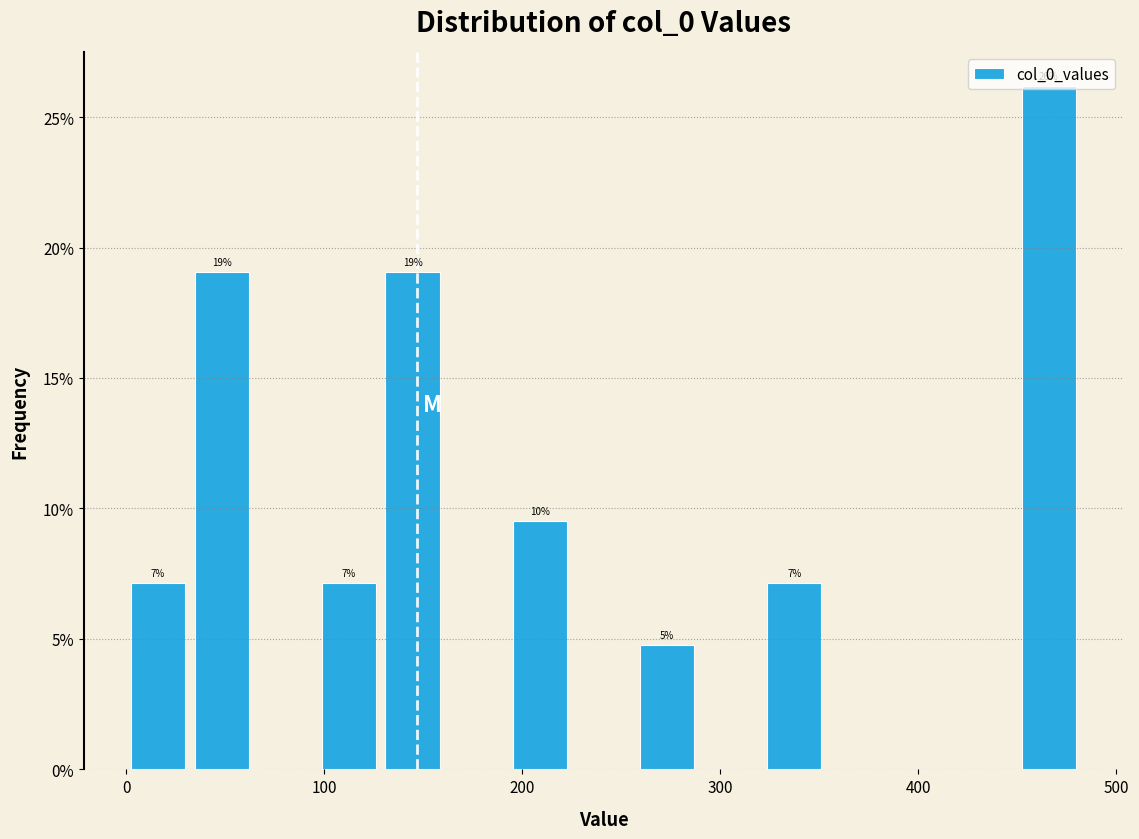

Around what value on the x-axis is the tallest bar? Give the approximate position of its centre, as read against the axis.

470